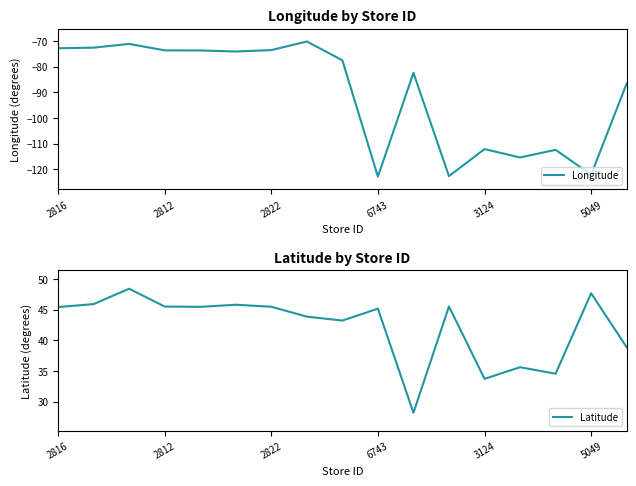

Rank the series at 16 from highest to lowest value.

Latitude, Longitude